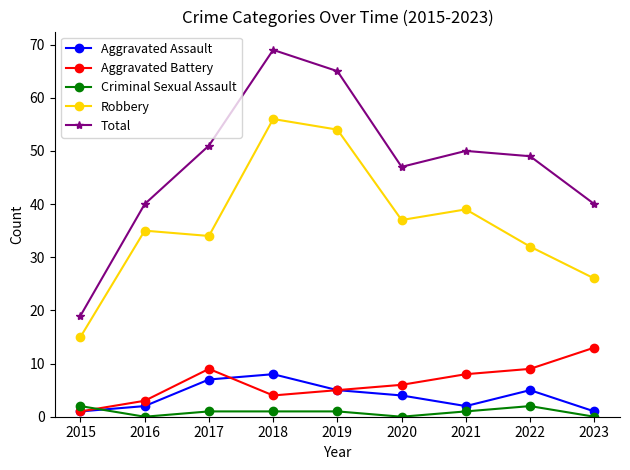

Is it true that Robbery equals 32 at 2022?

True